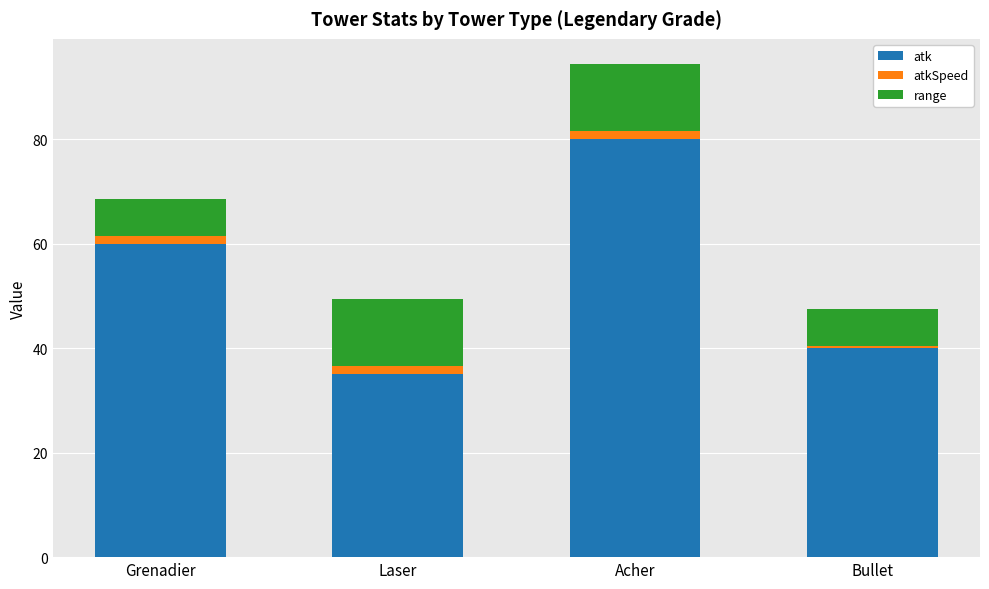

At which category is the sum across all series the highest?

Acher